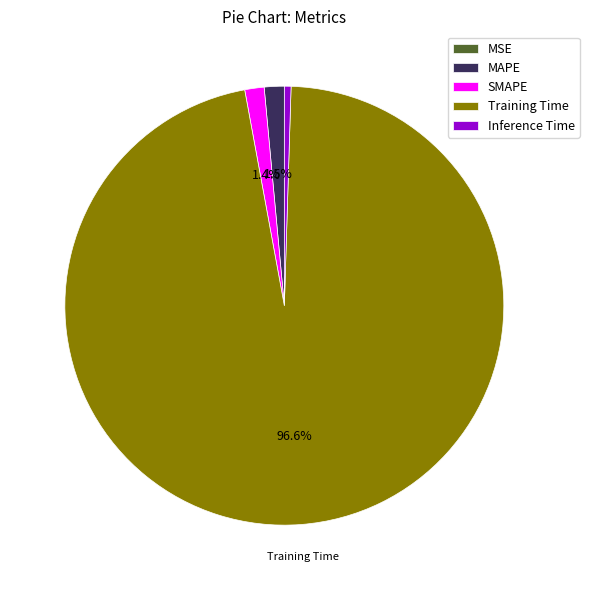

Does SMAPE represent more than half of the total?

No